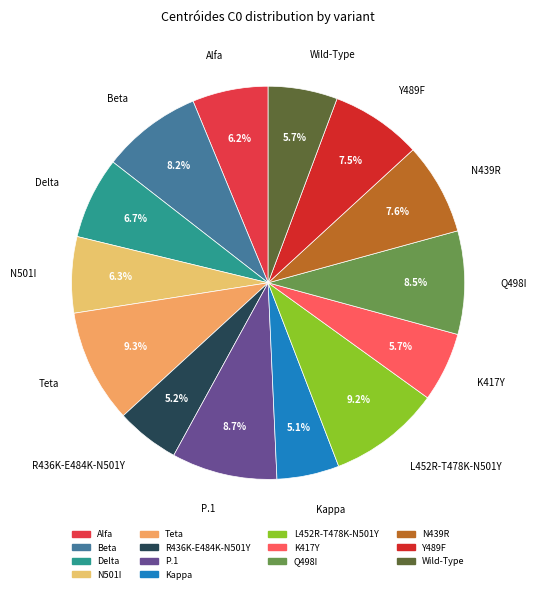

What percentage is NOT represented by L452R-T478K-N501Y?

90.8%